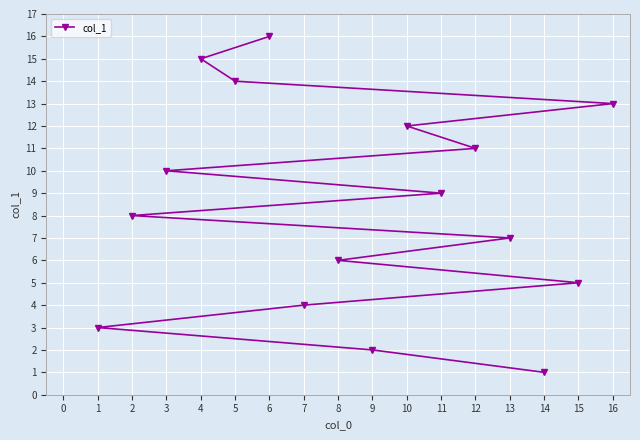

What is the minimum value shown in the chart?

1